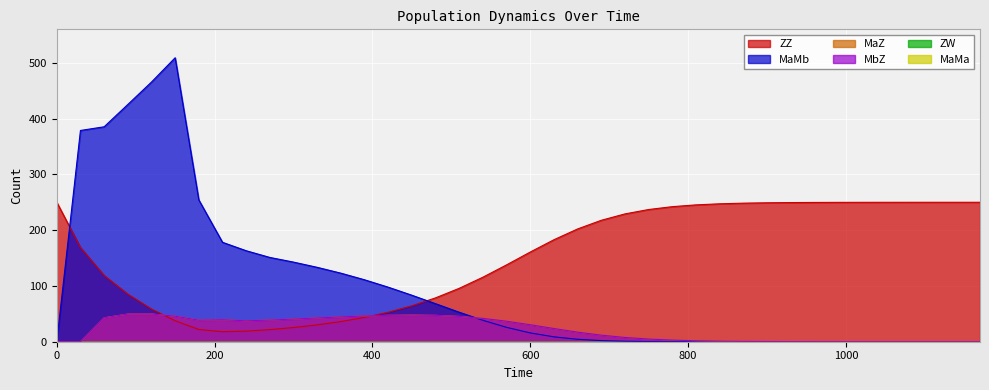

Reading left to right, extract all data points from this chart.

ZZ: 250.0	169.0	118.7	85.3	58.5	37.6	22.0	18.0	19.0	21.7	25.4	30.2	36.1	43.6	52.9	64.4	78.6	95.7	115.7	137.8	160.7	182.8	202.1	217.7	229.1	237.0	242.1	245.3	247.2	248.4	249.1	249.5	249.7	249.8	249.9	249.9	250.0	250.0	250.0	250.0
MaMb: 0.0	378.7	385.3	425.3	465.5	509.0	254.2	178.2	163.1	151.1	142.7	133.4	122.9	111.0	97.8	83.4	68.2	52.9	38.4	25.8	15.8	8.8	4.4	2.0	0.8	0.3	0.1	0.0	0.0	0.0	0.0	0.0	0.0	0.0	0.0	0.0	0.0	0.0	0.0	0.0
MaZ: 0.0	0.0	42.8	49.6	49.7	45.8	38.6	39.5	37.4	38.9	40.6	42.6	44.5	46.1	47.3	47.8	47.3	45.3	41.9	36.8	30.5	23.7	17.2	11.8	7.7	4.8	2.9	1.7	1.0	0.6	0.3	0.2	0.1	0.1	0.0	0.0	0.0	0.0	0.0	0.0
MbZ: 0.0	0.0	42.8	49.6	49.7	45.8	38.6	39.5	37.4	38.9	40.6	42.6	44.5	46.1	47.3	47.8	47.3	45.3	41.9	36.8	30.5	23.7	17.2	11.8	7.7	4.8	2.9	1.7	1.0	0.6	0.3	0.2	0.1	0.1	0.0	0.0	0.0	0.0	0.0	0.0